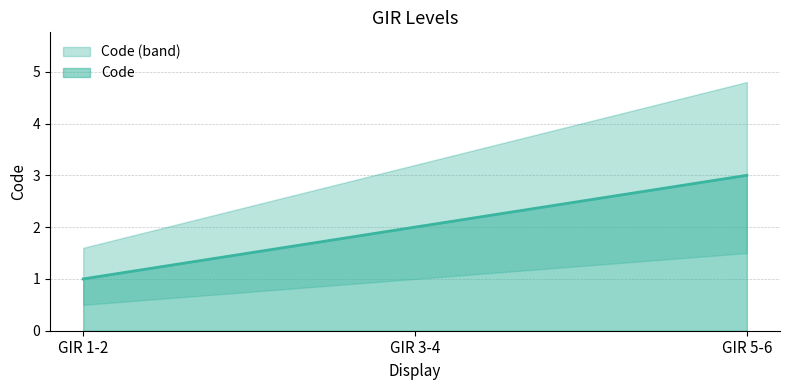

What is the difference between the values at GIR 3-4 and GIR 1-2?

1